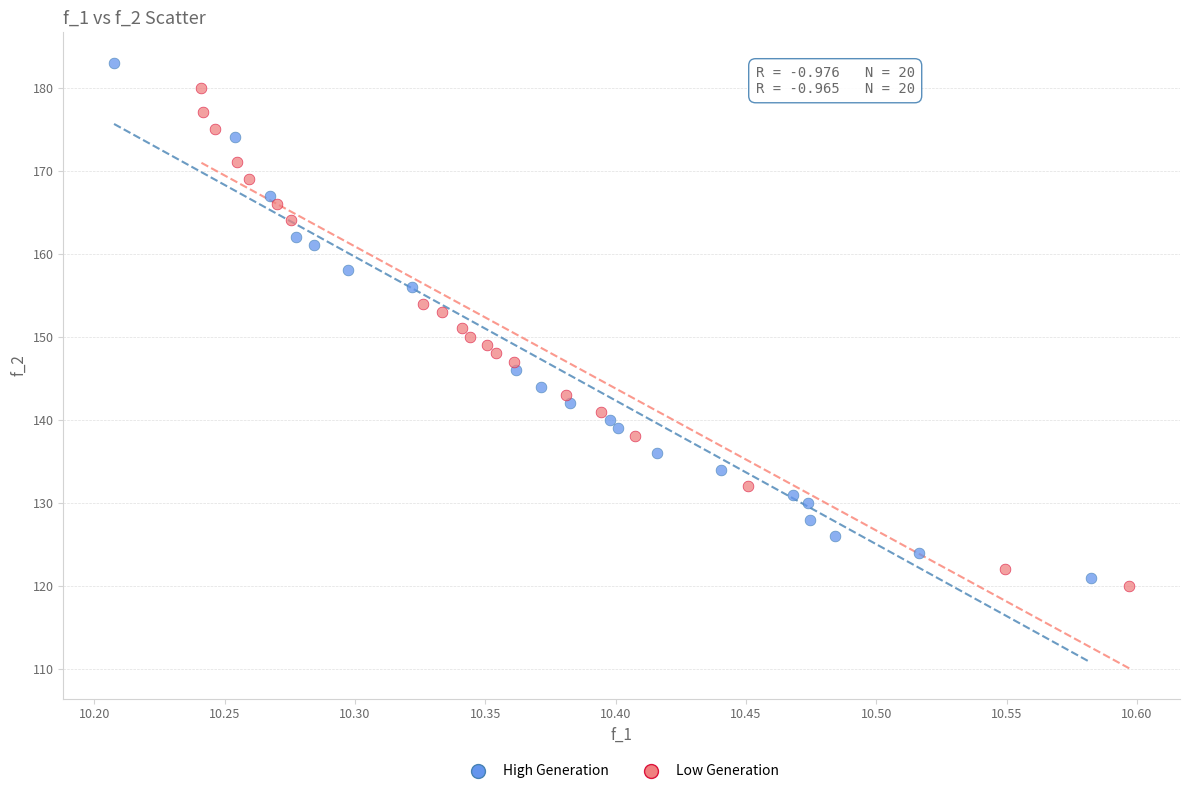

What are all the series names shown in the legend?

High Generation, Low Generation